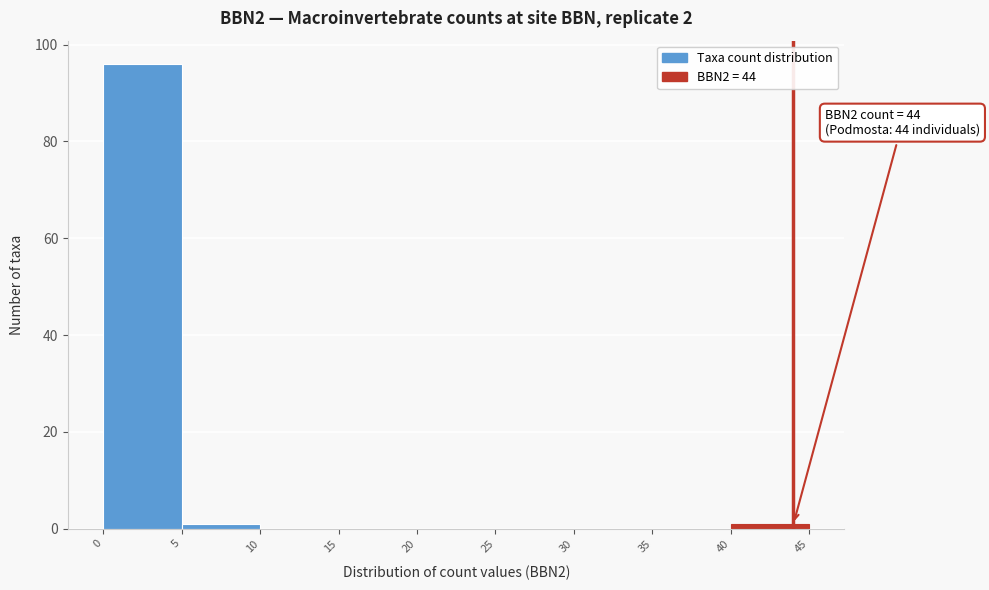

Over which range of the x-axis is the bar tallest?

0 to 5